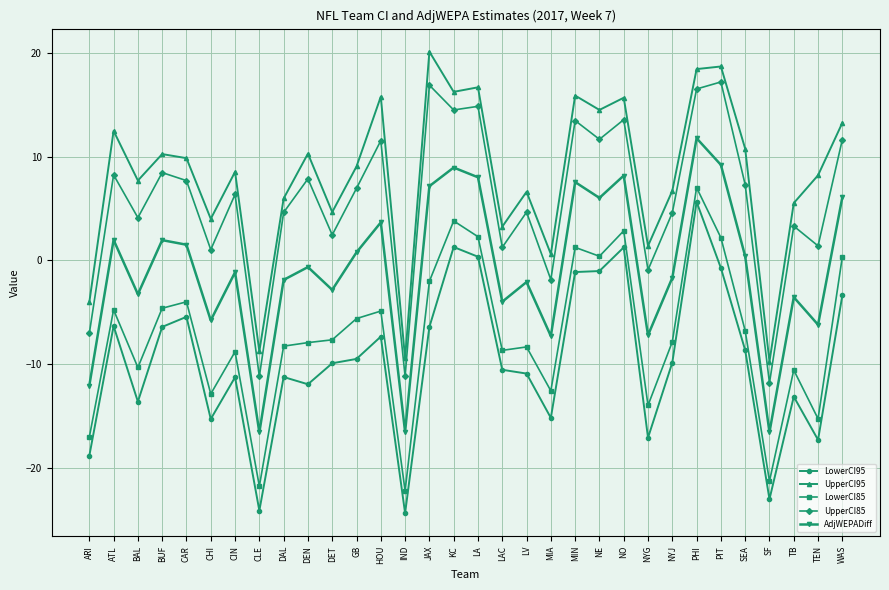

What is the difference between the maximum and minimum values in the LowerCI95 series?

30.0